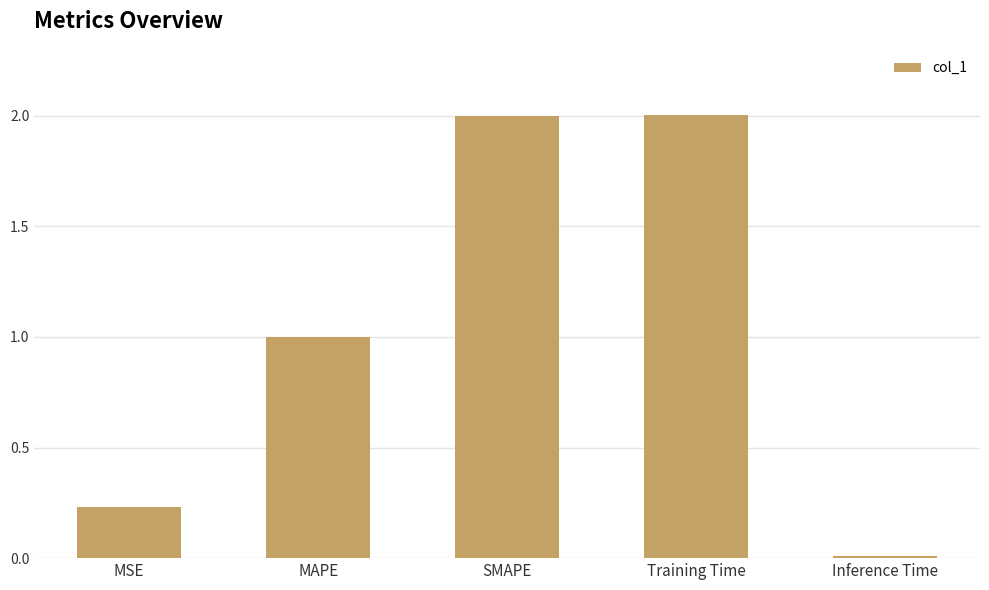

At which category does the chart reach its minimum across all series?

Inference Time